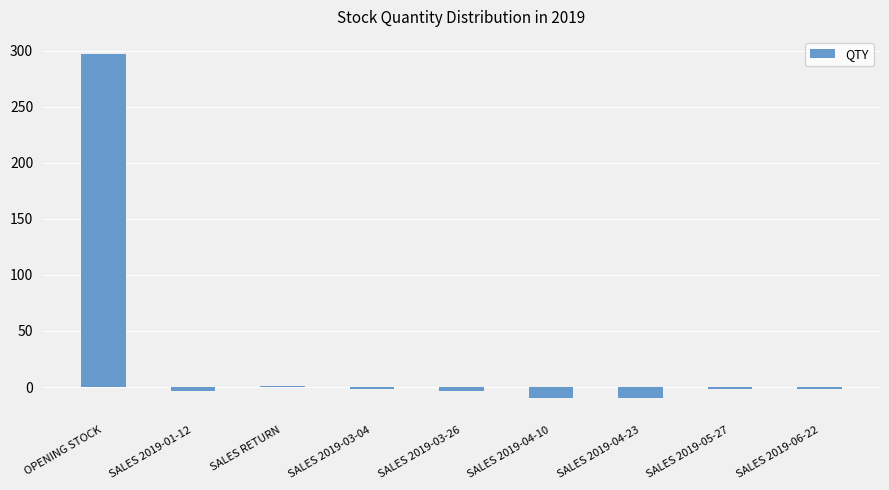

Between OPENING STOCK and SALES 2019-06-22, which is larger?

OPENING STOCK